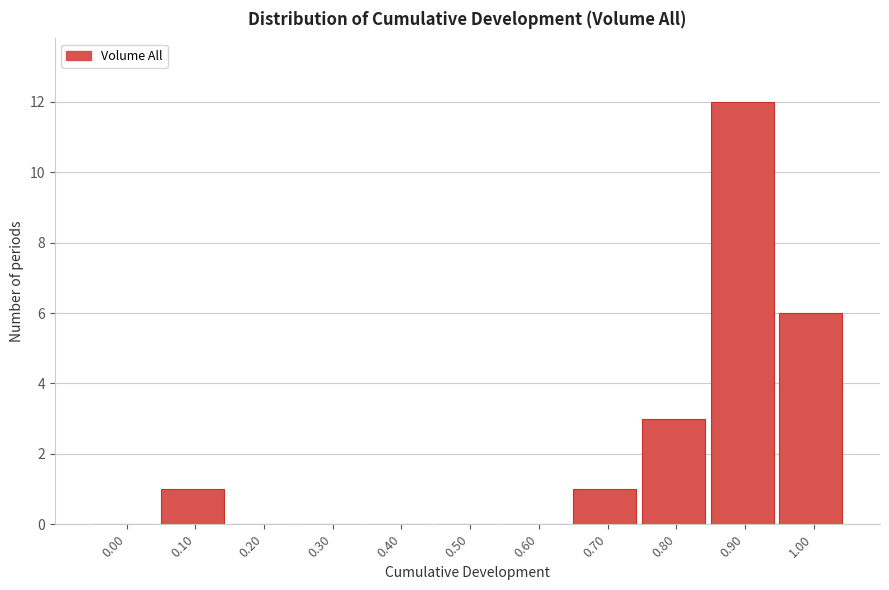

Reading left to right, extract all data points from this chart.

0.00=0	0.10=1	0.20=0	0.30=0	0.40=0	0.50=0	0.60=0	0.70=1	0.80=3	0.90=12	1.00=6